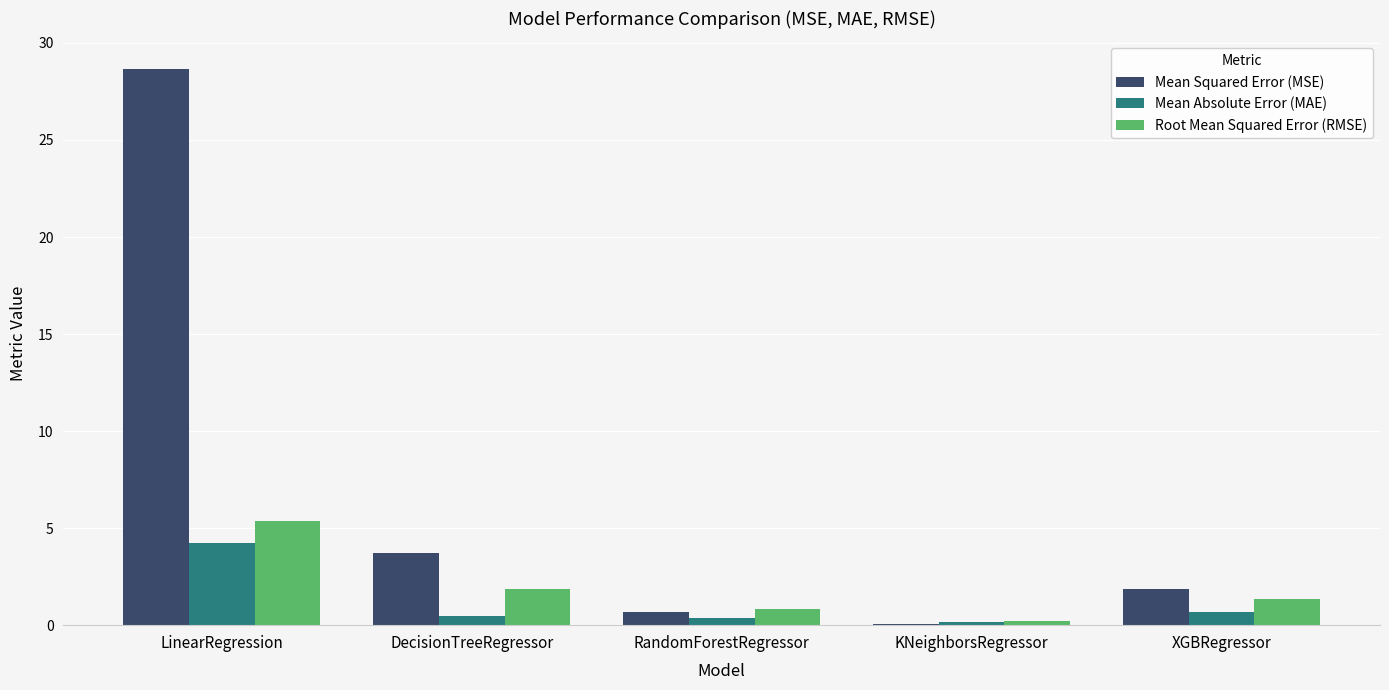

What is the sum of the Mean Squared Error (MSE) values at RandomForestRegressor and XGBRegressor?

2.5